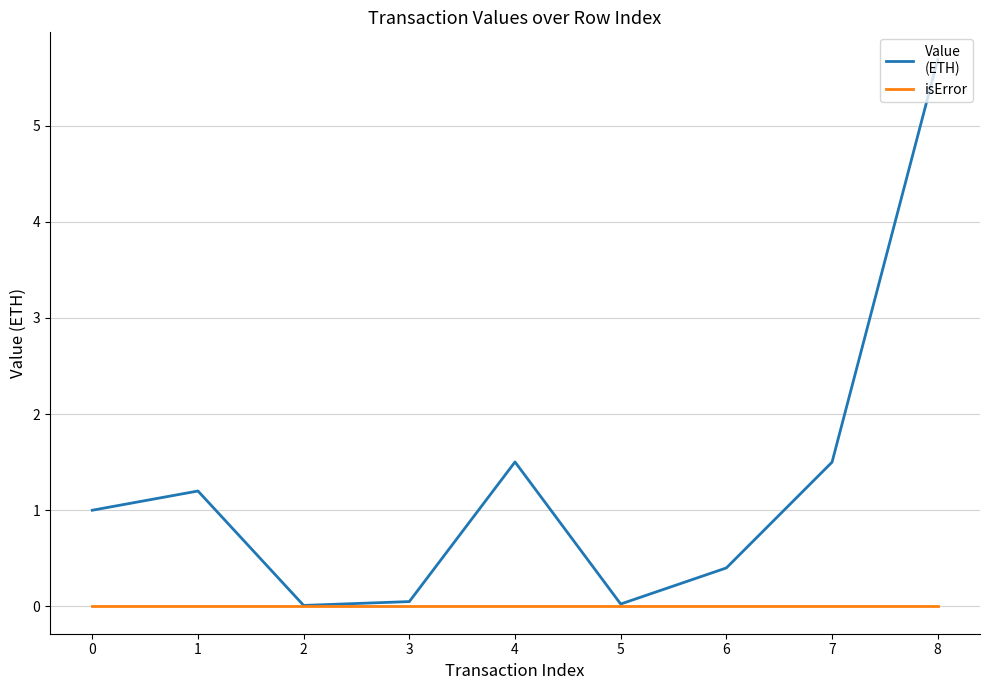

At which category is the sum across all series the highest?

8